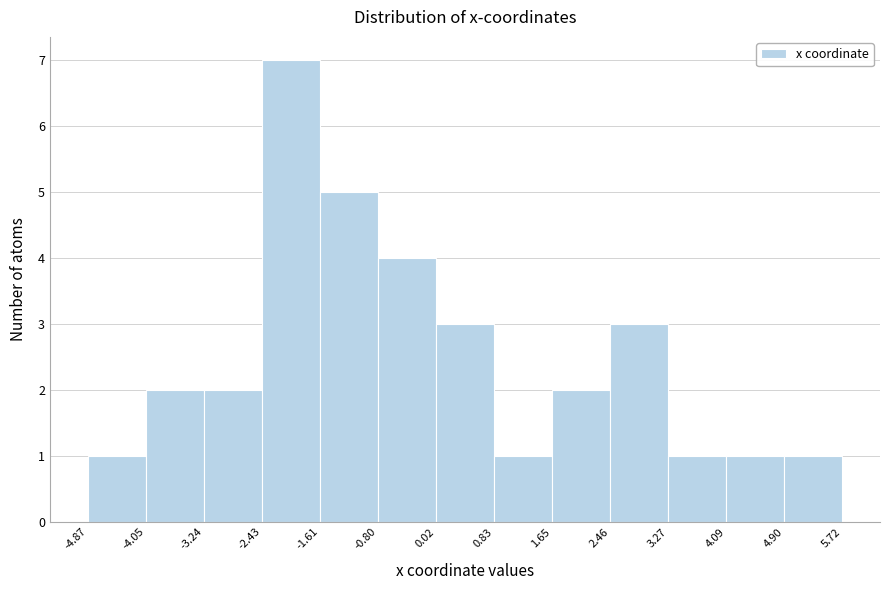

How tall is the bar that spans 2.46 to 3.27 on the x-axis? The values are not printed on the chart, so give them approximately, as read against the axis.

3